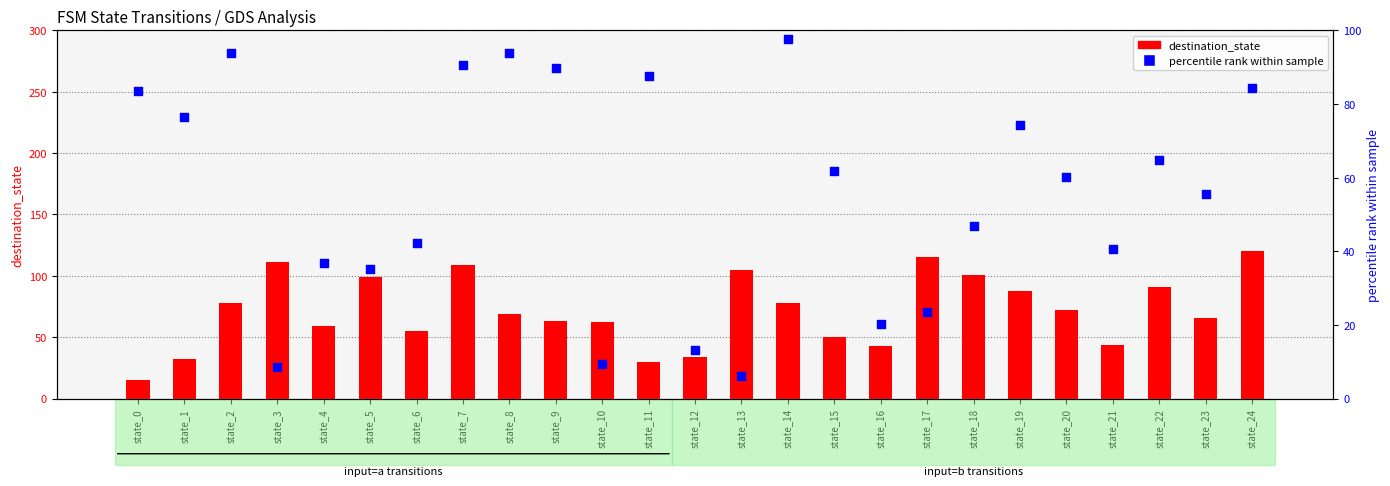

Is the value of destination_state (a-transition) at state_20 greater than the value of input_symbol_numeric (percentile) at state_15?

Yes